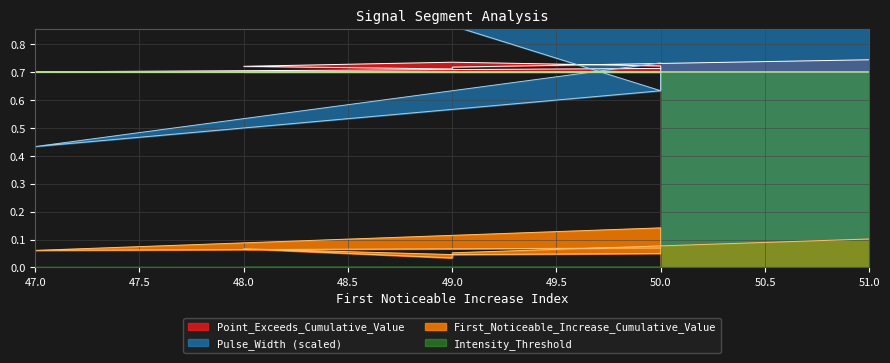

Where is Pulse_Width nearest to the value 0?

47